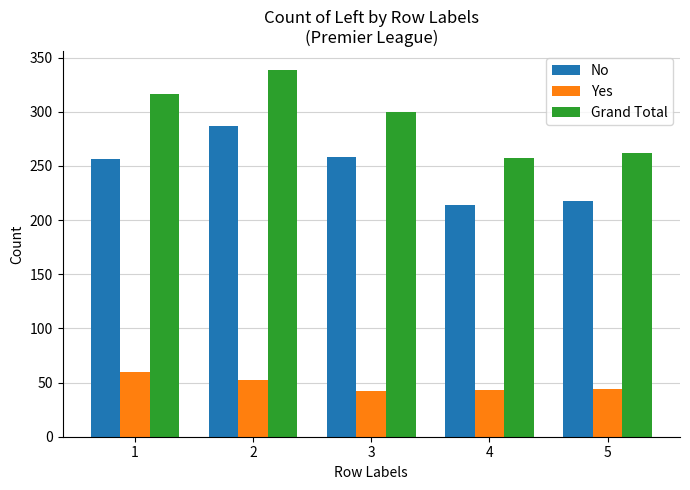

What is the highest value of the No series?

287